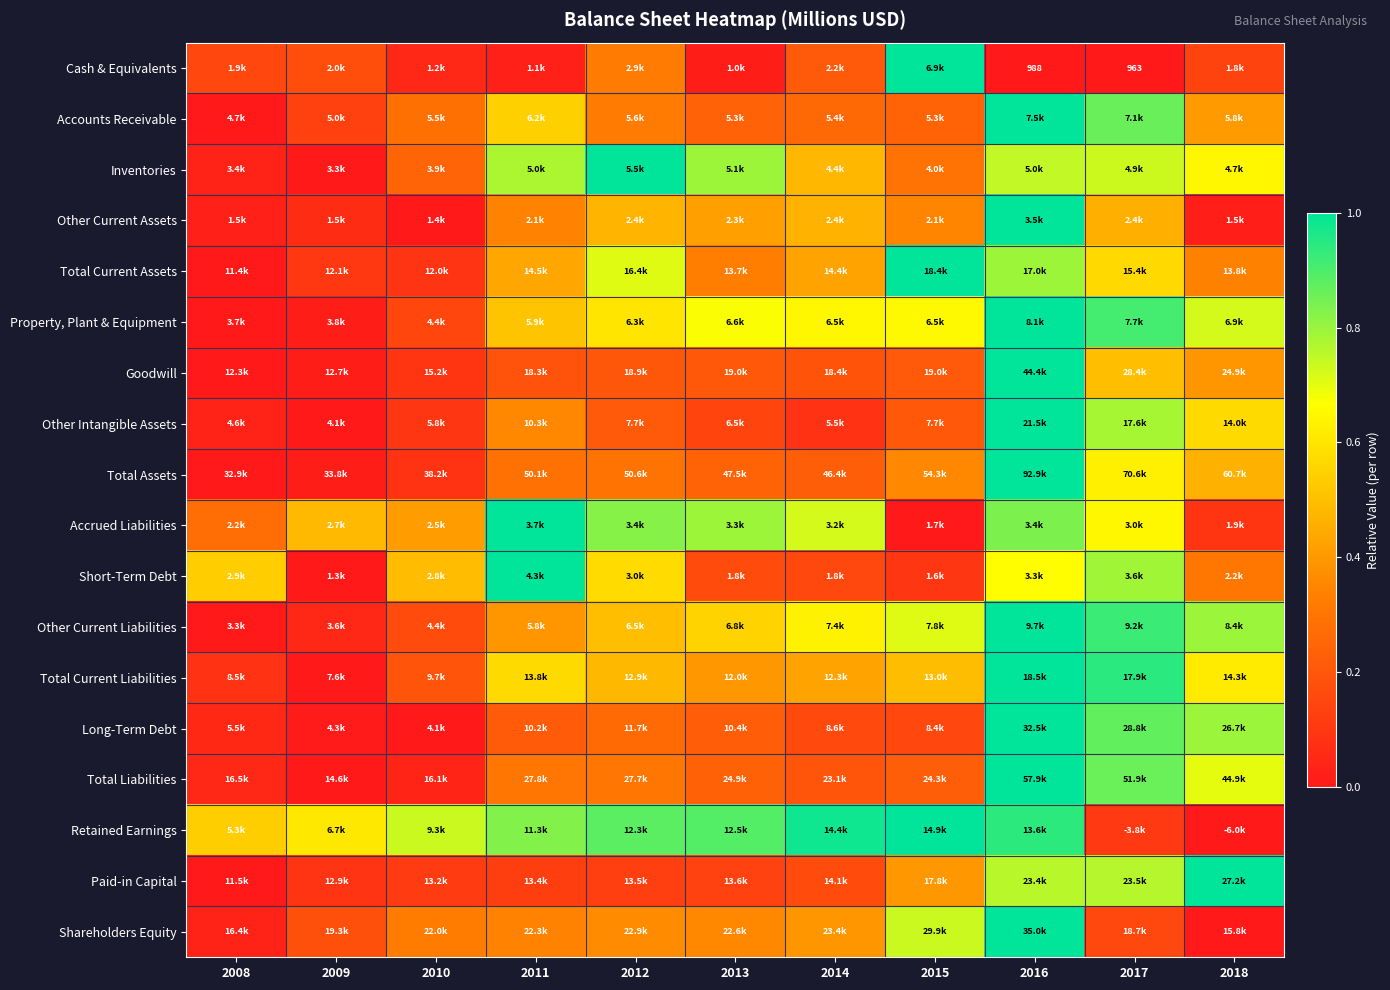

List the labels in order of Goodwill value, smallest first.

2008, 2009, 2010, 2011, 2014, 2012, 2013, 2015, 2018, 2017, 2016